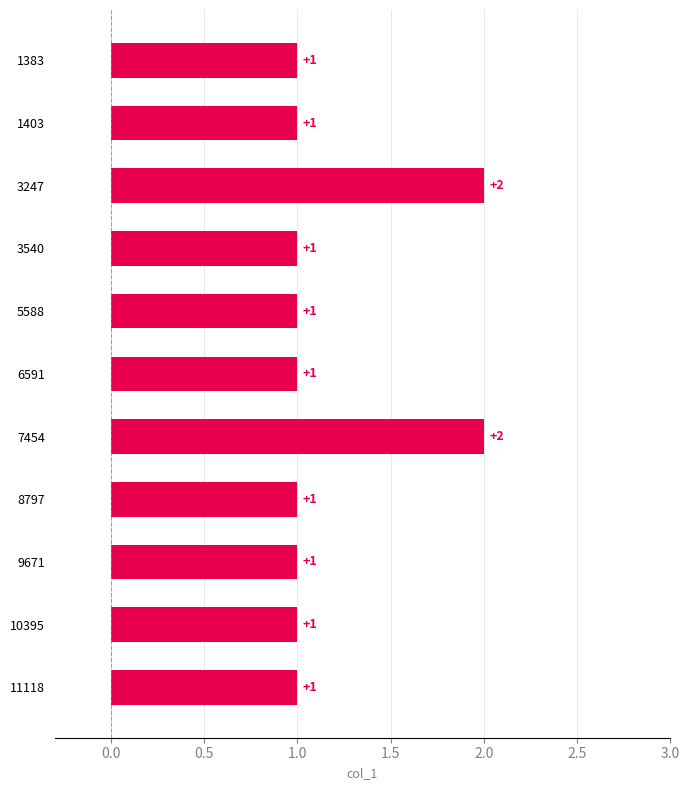

How many values are between 1 and 2?

11